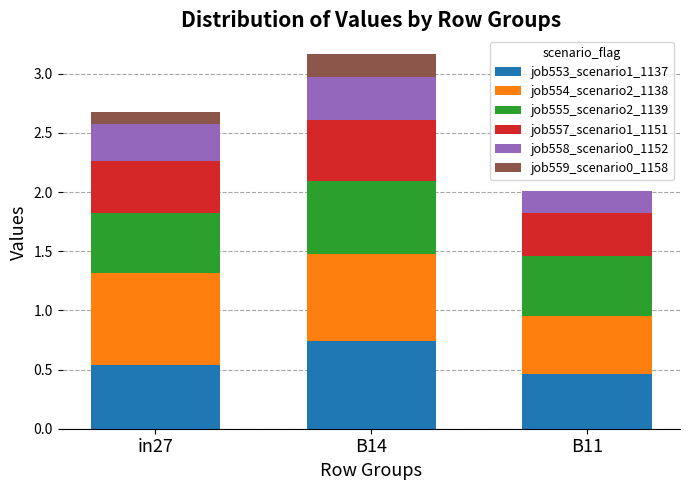

What is the total value across all series at B14?

3.2